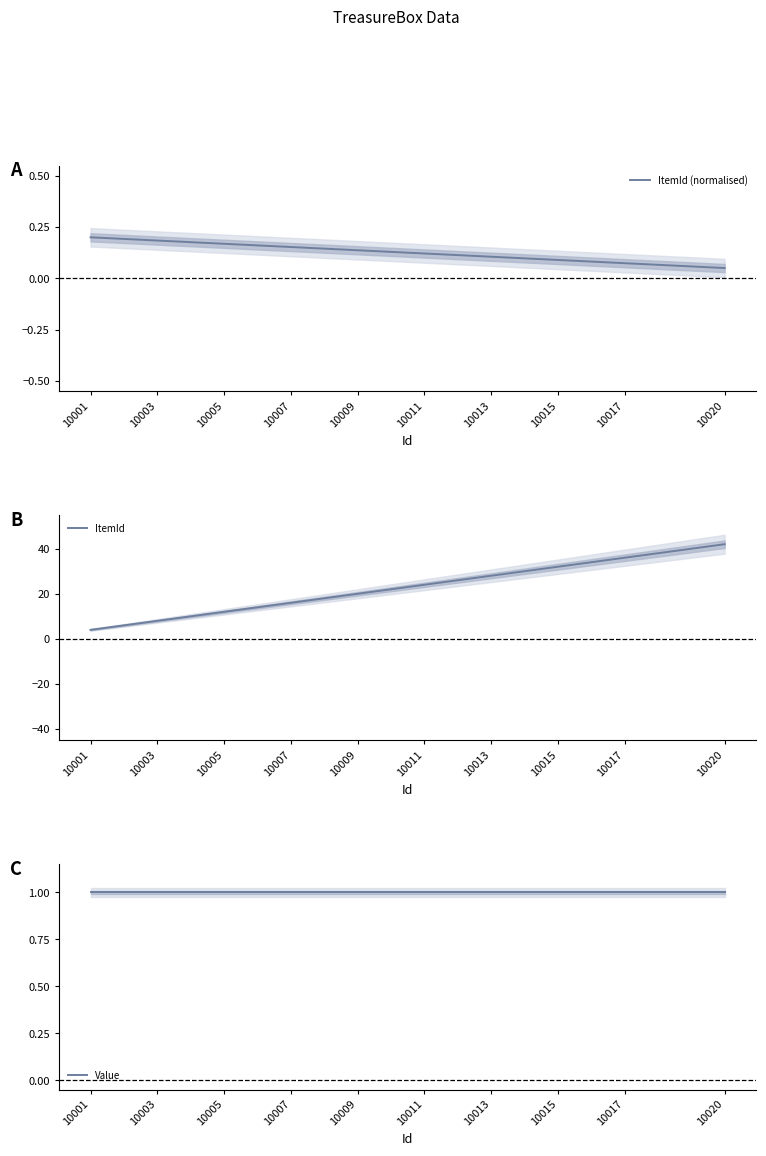

True or false: Value has more than 1 points higher than both neighbors.

False